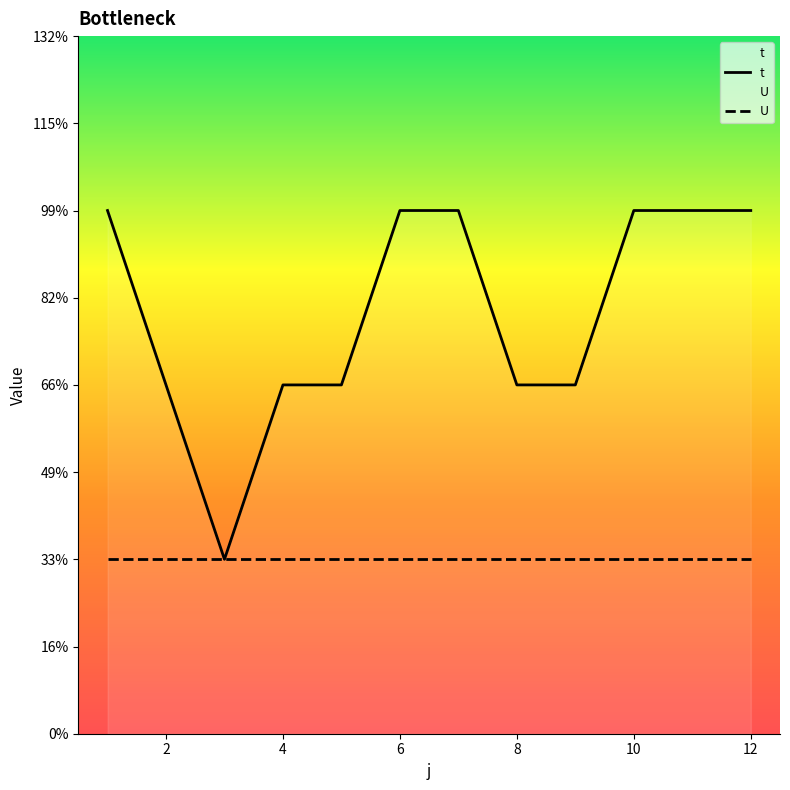

How many values are below 3?

6